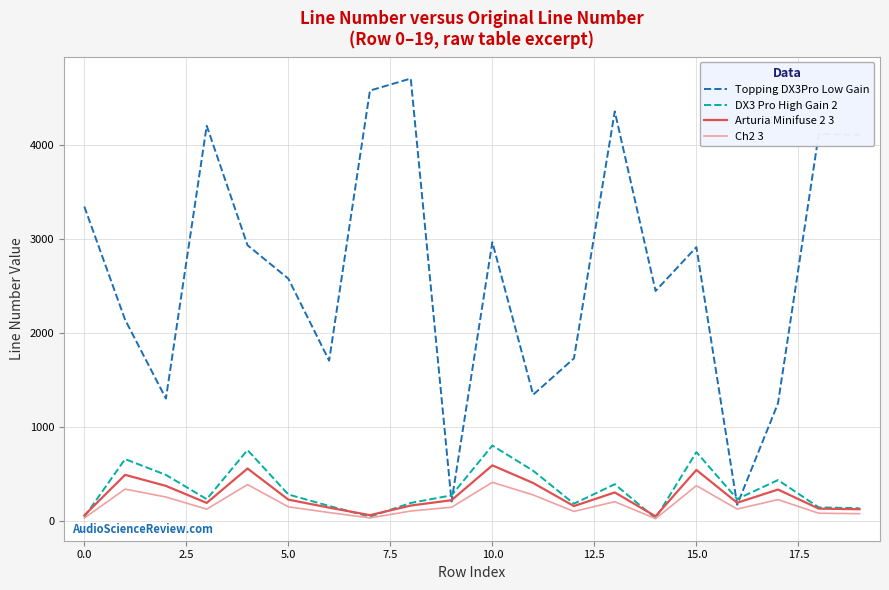

Which series has the largest range (max minus min)?

Topping DX3Pro Low Gain